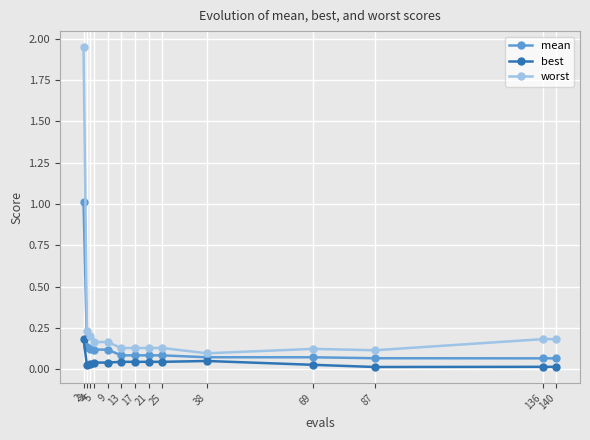

List the series in order of their peak value, lowest first.

best, mean, worst